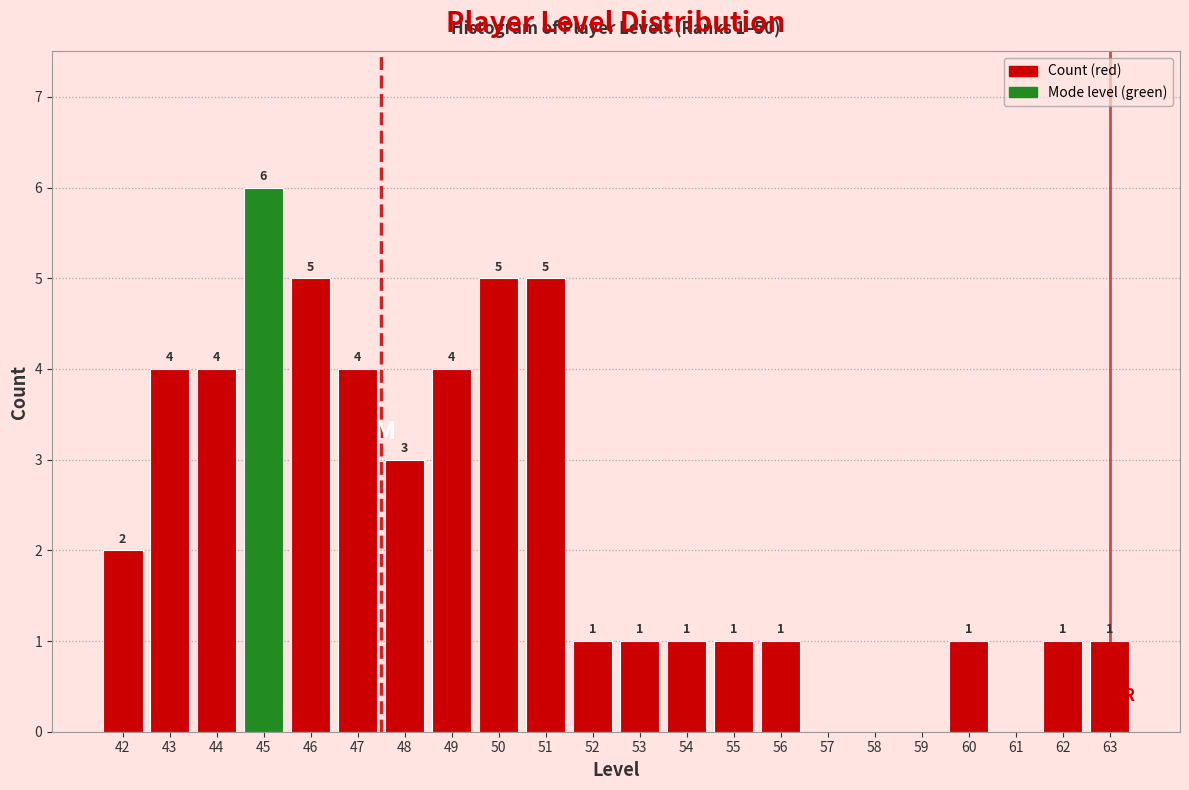

Which range on the x-axis has the tallest bar?

44.5 to 45.5